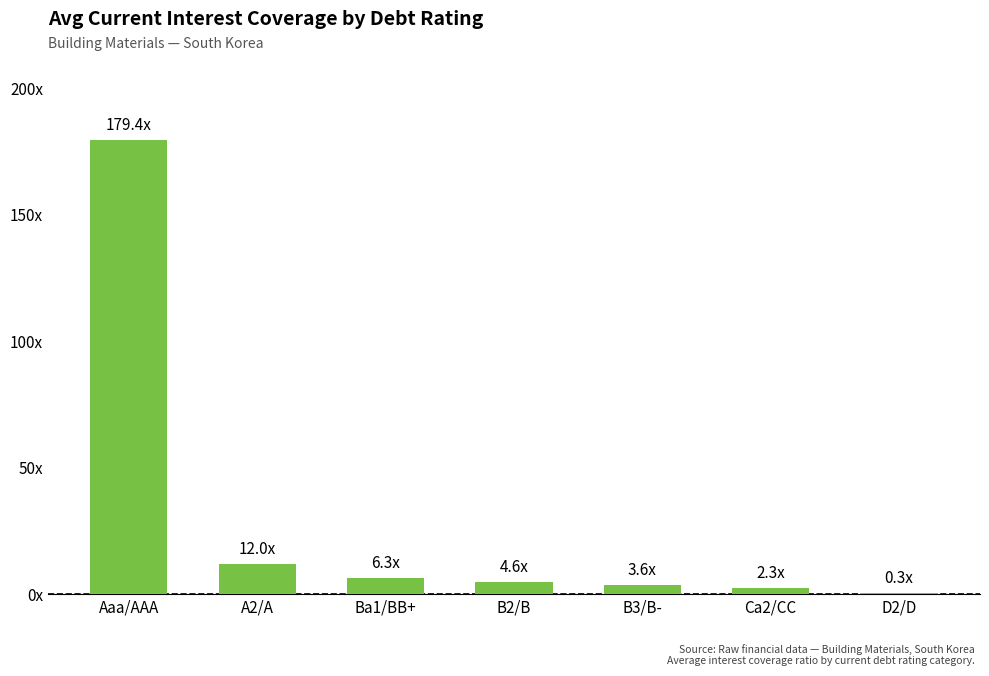

Is it true that the value at A2/A is 3.2?

False